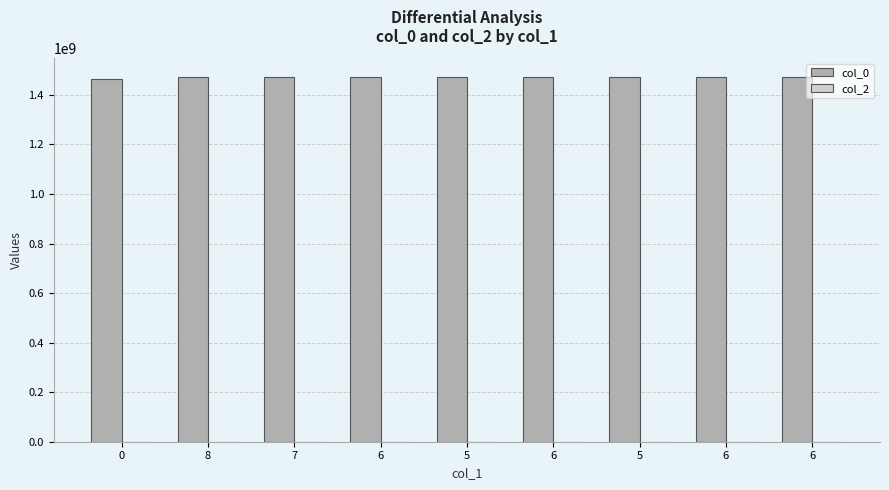

Reading right to left, what are all the values shown in this chart?

col_0: 1474035210	1473264831	1471986854	1471879005	1471806853	1471738405	1471724071	1471364050	1462482781
col_2: 0	0	0	0	0	0	0	0	0